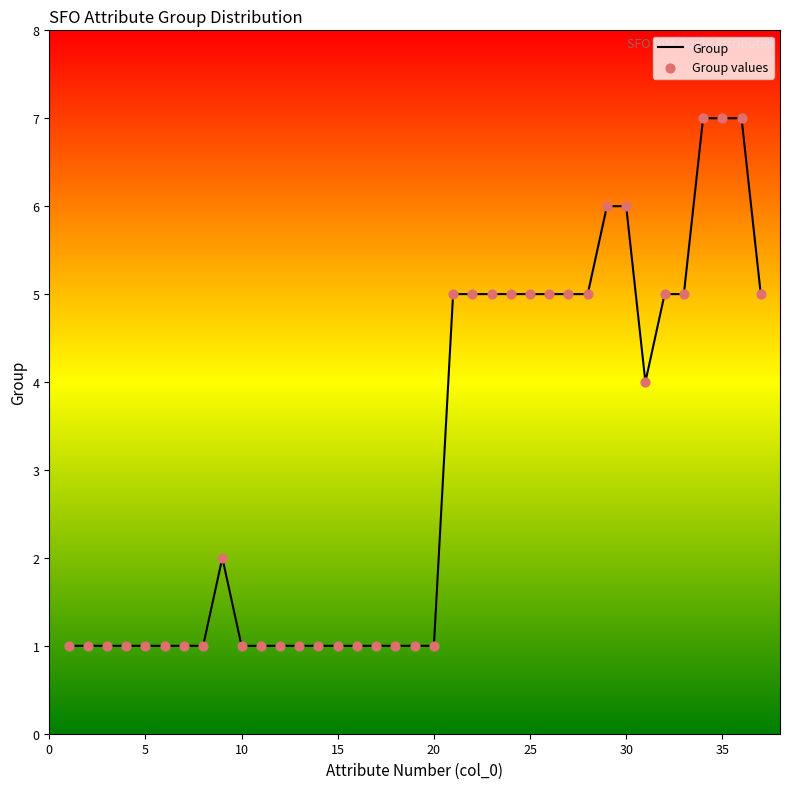

What is the difference between the maximum and minimum values?

6